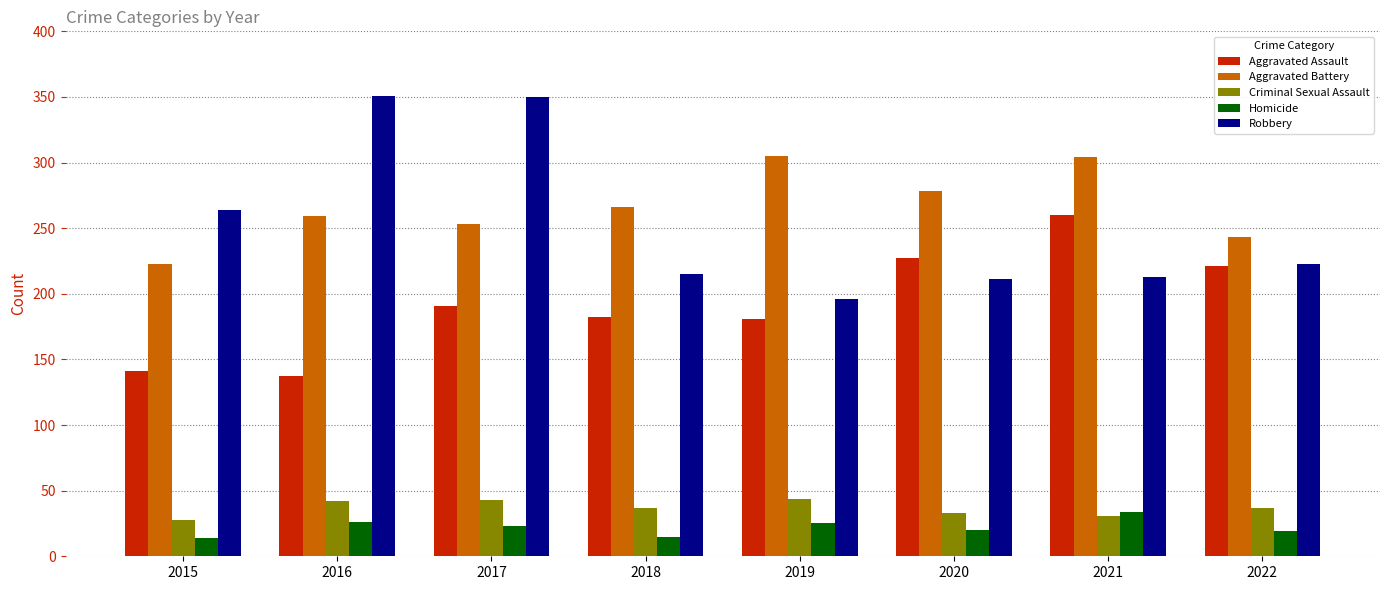

Which series changed the most between 2016 and 2017?

Aggravated Assault